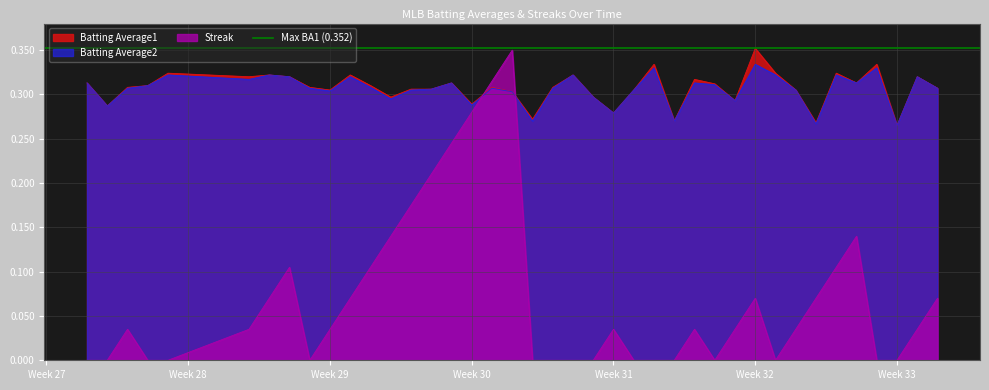

Count the number of categories in the chart.

40